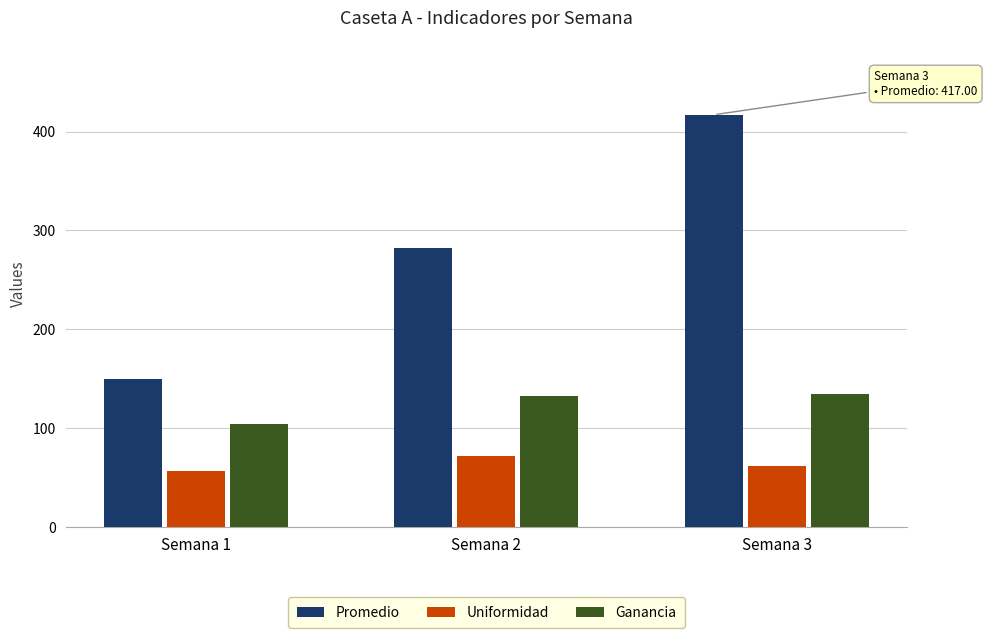

Reading right to left, list all the values displayed in this chart.

Promedio: Semana 3=417.0	Semana 2=282.0	Semana 1=149.4
Uniformidad: Semana 3=62.2	Semana 2=71.8	Semana 1=56.9
Ganancia: Semana 3=135.0	Semana 2=132.6	Semana 1=104.7